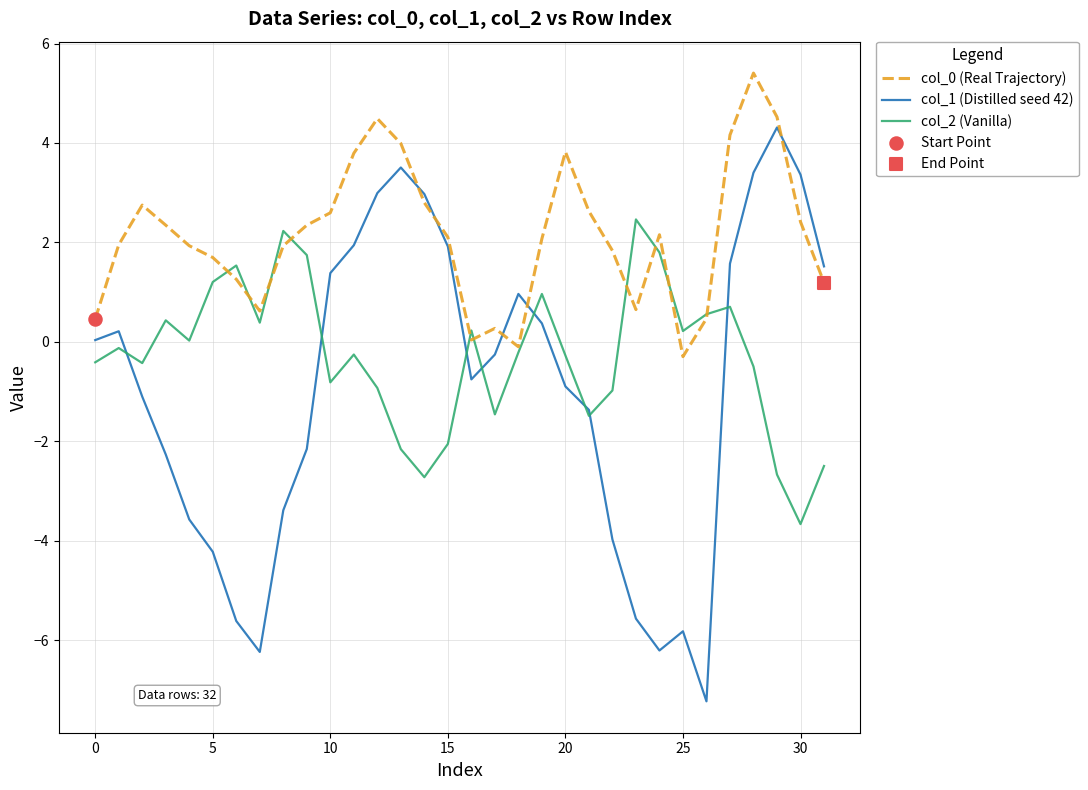

What is the maximum value shown in the chart?

5.4